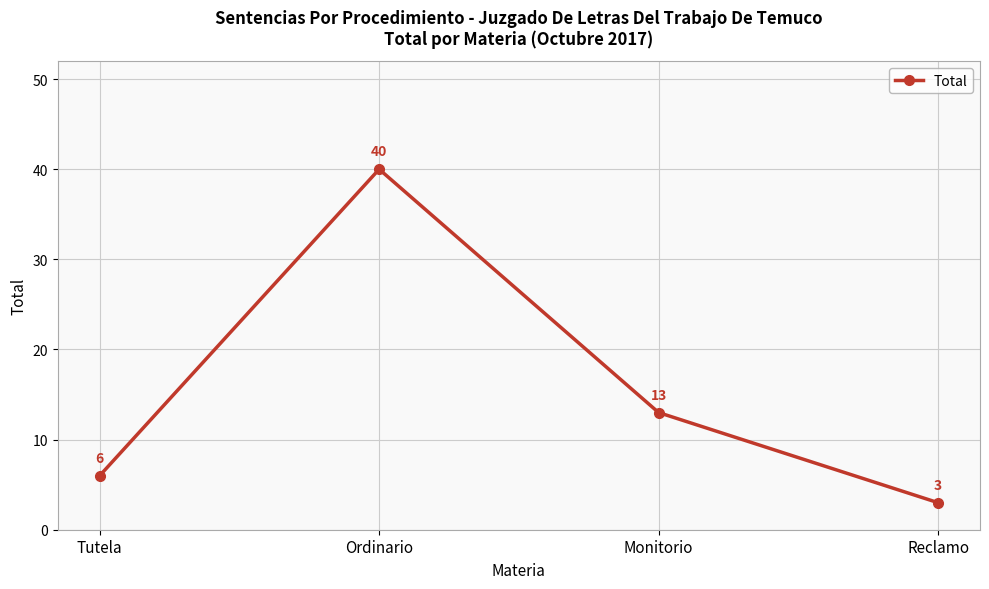

At which label is the value closest to 21?

Monitorio